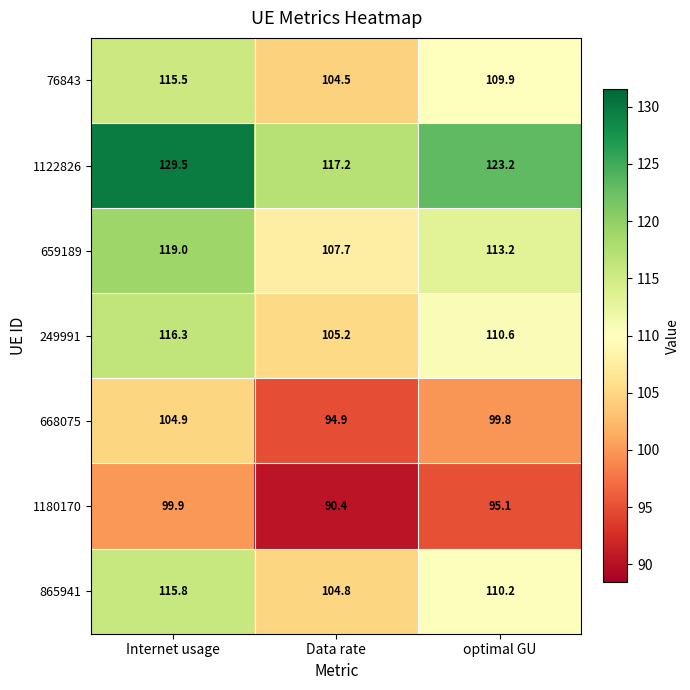

Reading left to right, list all the values displayed in this chart.

76843: 115.5	104.5	109.9
1122826: 129.5	117.2	123.2
659189: 119.0	107.7	113.2
249991: 116.3	105.2	110.6
668075: 104.9	94.9	99.8
1180170: 99.9	90.4	95.1
865941: 115.8	104.8	110.2